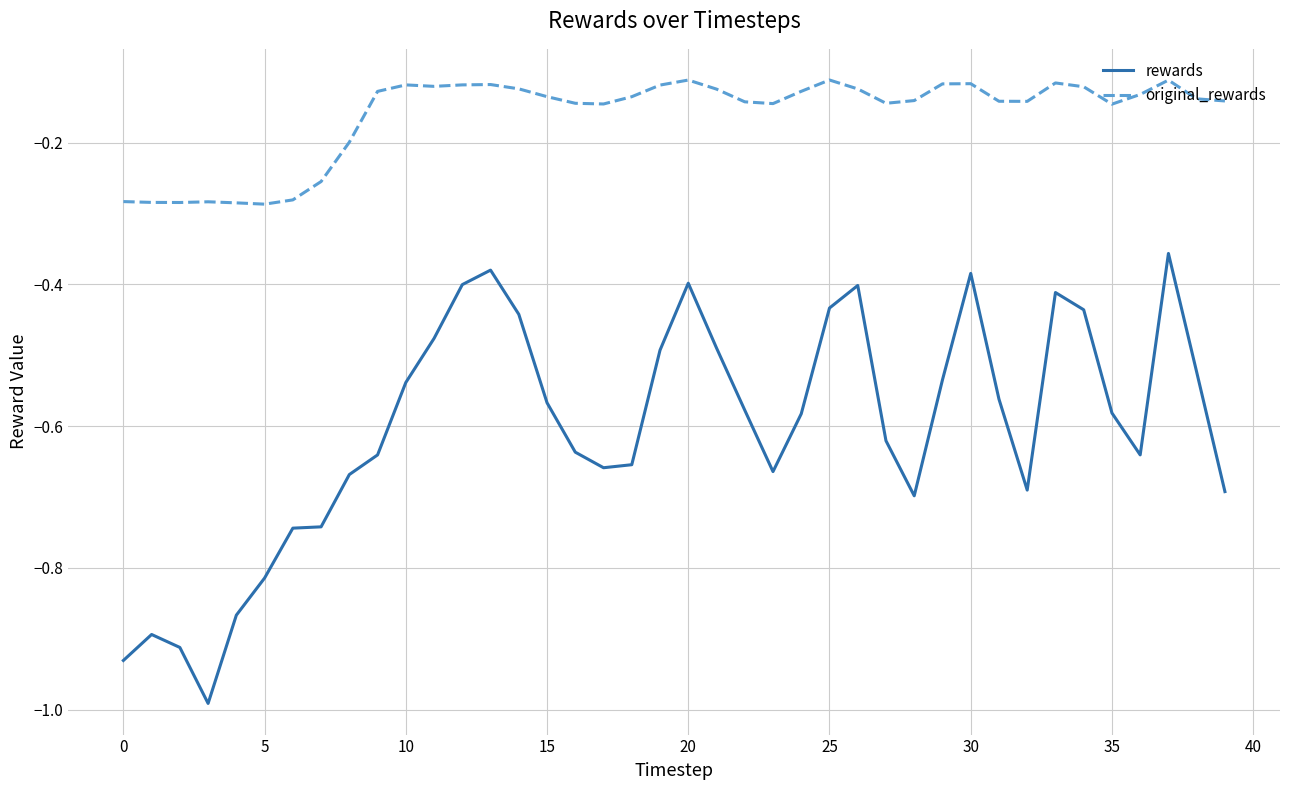

Rank the series by their average value, from lowest to highest.

rewards, original_rewards